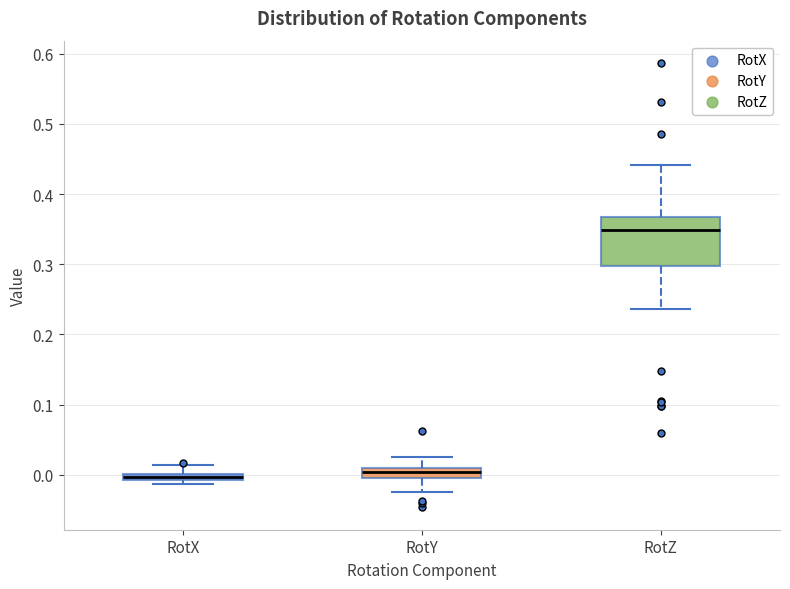

Where is the upper edge of the box for RotX on the y-axis? The values are not printed on the chart, so give them approximately, as read against the axis.

0.00